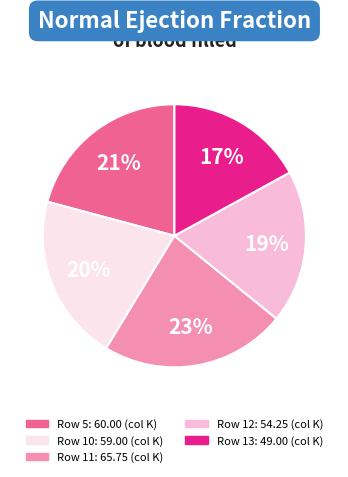

How many segments does this pie chart have?

5